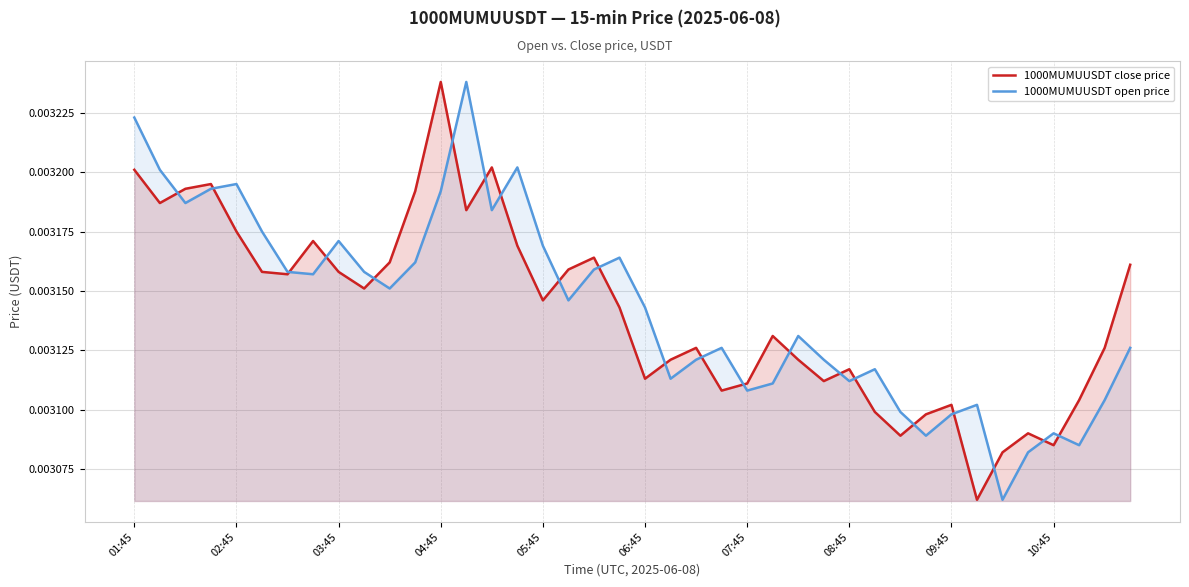

Does the chart display data point markers on the line(s)?

No